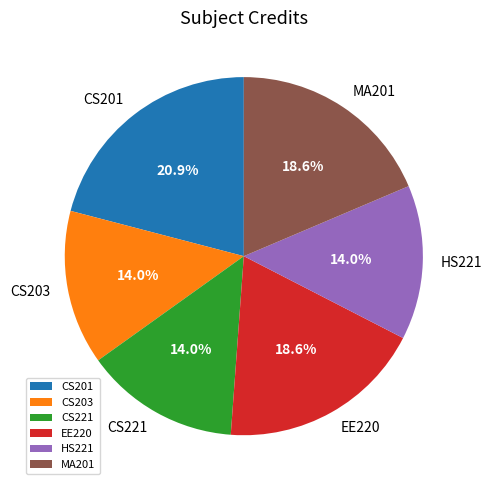

Does CS201 represent more than half of the total?

No